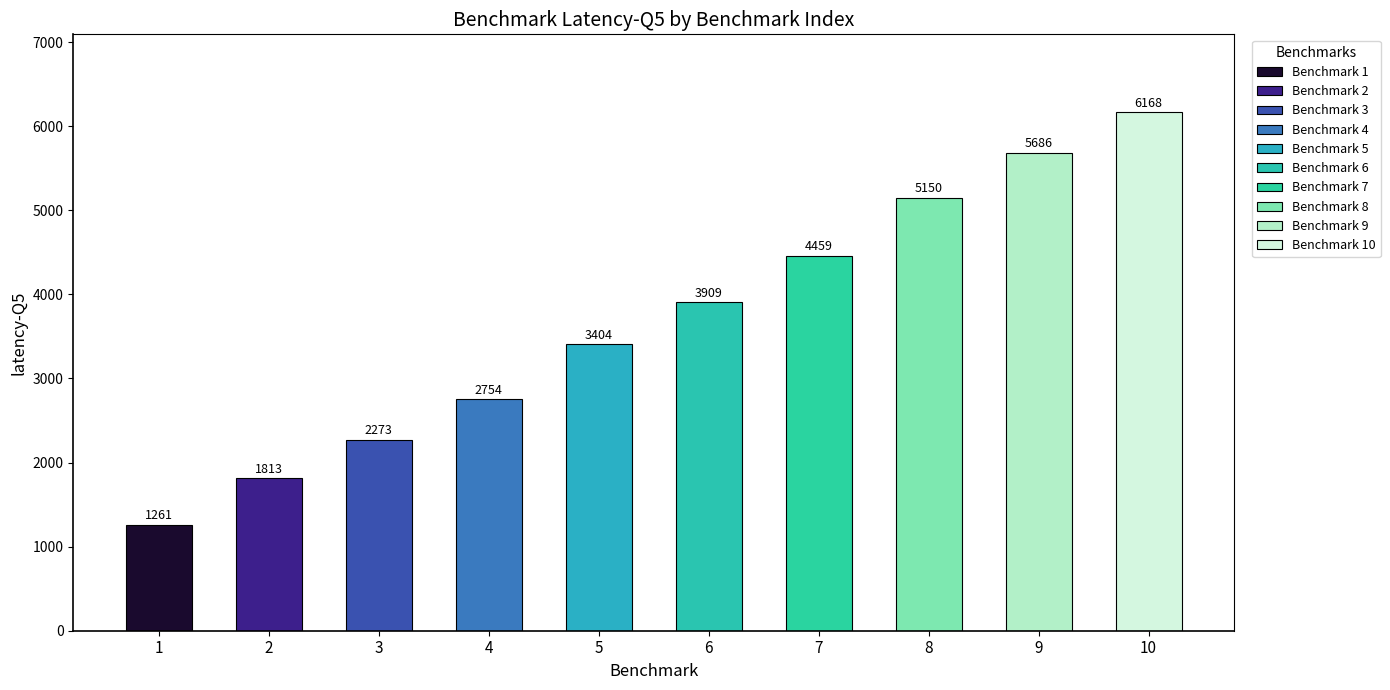

What is the ratio of the value at 3 to the value at 7?

0.5